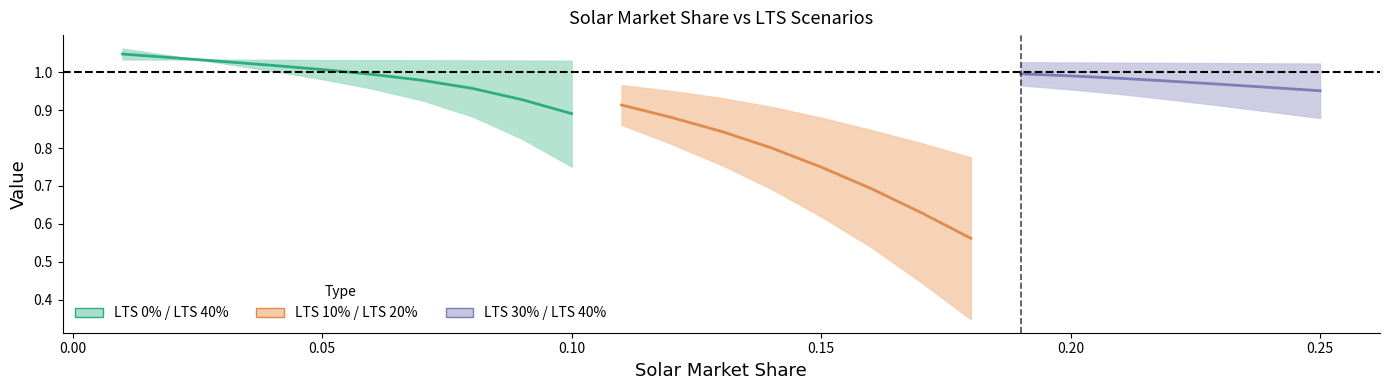

Which series changed the most between 8 and 17?

LTS 0%